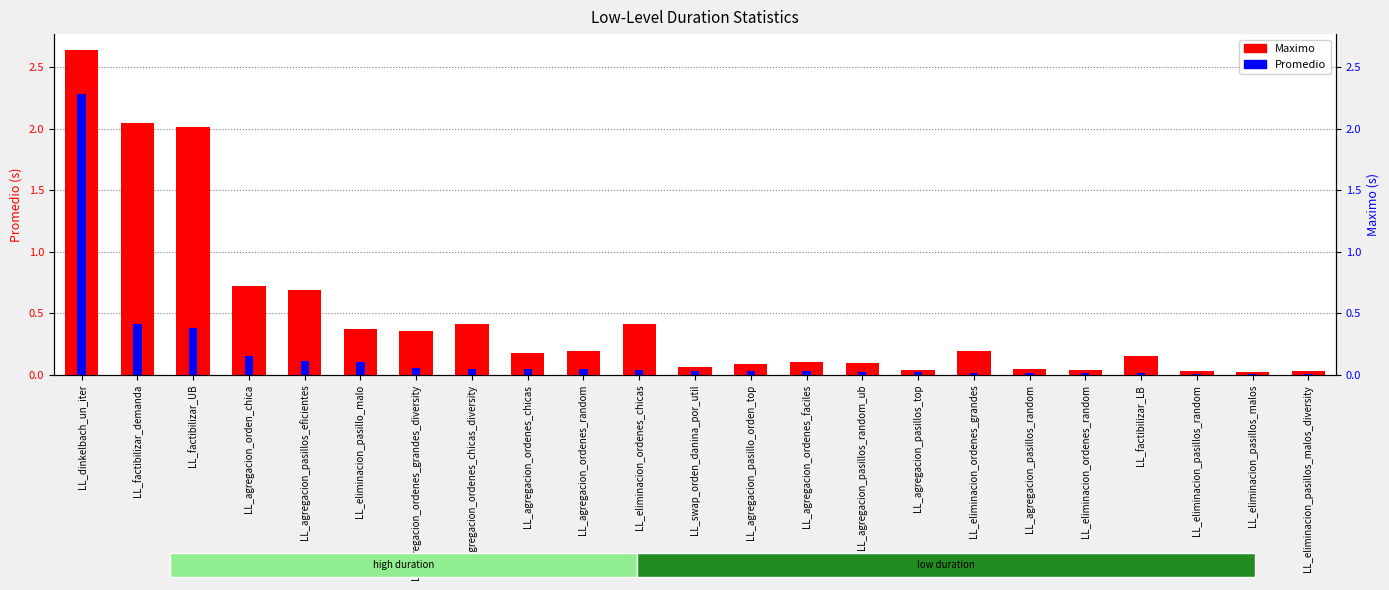

Reading left to right, what are all the values shown in this chart?

Maximo: LL_dinkelbach_un_iter=2.6	LL_factibilizar_demanda=2.1	LL_factibilizar_UB=2.0	LL_agregacion_orden_chica=0.7	LL_agregacion_pasillos_eficientes=0.7	LL_eliminacion_pasillo_malo=0.4	LL_agregacion_ordenes_grandes_diversity=0.4	LL_agregacion_ordenes_chicas_diversity=0.4	LL_agregacion_ordenes_chicas=0.2	LL_agregacion_ordenes_random=0.2	LL_eliminacion_ordenes_chicas=0.4	LL_swap_orden_danina_por_util=0.1	LL_agregacion_pasillo_orden_top=0.1	LL_agregacion_ordenes_faciles=0.1	LL_agregacion_pasillos_random_ub=0.1	LL_agregacion_pasillos_top=0.0	LL_eliminacion_ordenes_grandes=0.2	LL_agregacion_pasillos_random=0.1	LL_eliminacion_ordenes_random=0.0	LL_factibilizar_LB=0.2	LL_eliminacion_pasillos_random=0.0	LL_eliminacion_pasillos_malos=0.0	LL_eliminacion_pasillos_malos_diversity=0.0
Promedio: LL_dinkelbach_un_iter=2.3	LL_factibilizar_demanda=0.4	LL_factibilizar_UB=0.4	LL_agregacion_orden_chica=0.2	LL_agregacion_pasillos_eficientes=0.1	LL_eliminacion_pasillo_malo=0.1	LL_agregacion_ordenes_grandes_diversity=0.1	LL_agregacion_ordenes_chicas_diversity=0.1	LL_agregacion_ordenes_chicas=0.0	LL_agregacion_ordenes_random=0.0	LL_eliminacion_ordenes_chicas=0.0	LL_swap_orden_danina_por_util=0.0	LL_agregacion_pasillo_orden_top=0.0	LL_agregacion_ordenes_faciles=0.0	LL_agregacion_pasillos_random_ub=0.0	LL_agregacion_pasillos_top=0.0	LL_eliminacion_ordenes_grandes=0.0	LL_agregacion_pasillos_random=0.0	LL_eliminacion_ordenes_random=0.0	LL_factibilizar_LB=0.0	LL_eliminacion_pasillos_random=0.0	LL_eliminacion_pasillos_malos=0.0	LL_eliminacion_pasillos_malos_diversity=0.0